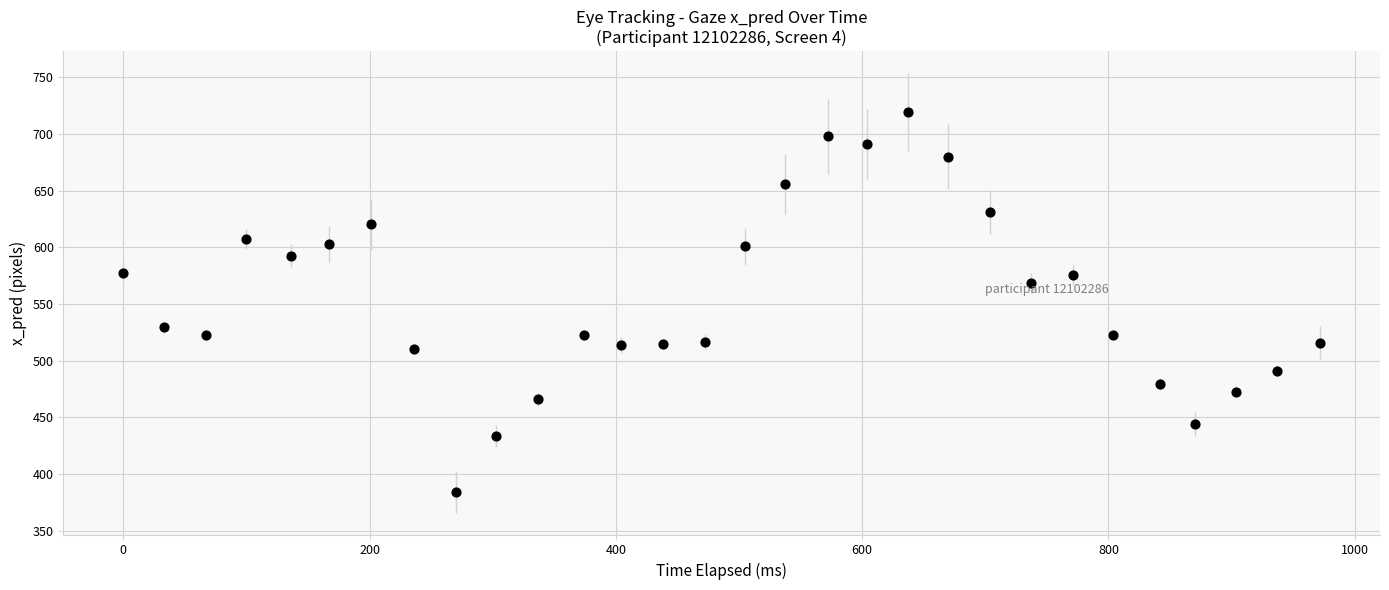

What is the range of Y values (max minus min)?

334.5